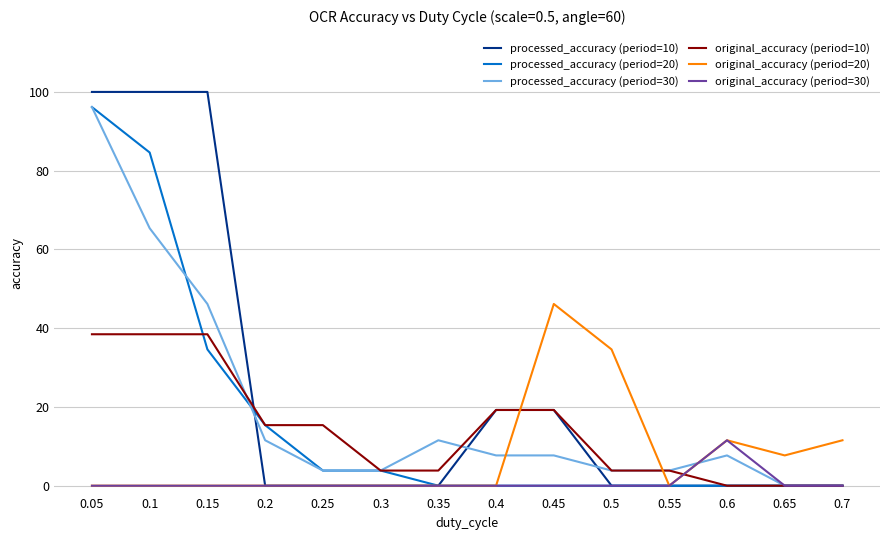

True or false: original_accuracy (period=20) and processed_accuracy (period=30) cross at least once.

True